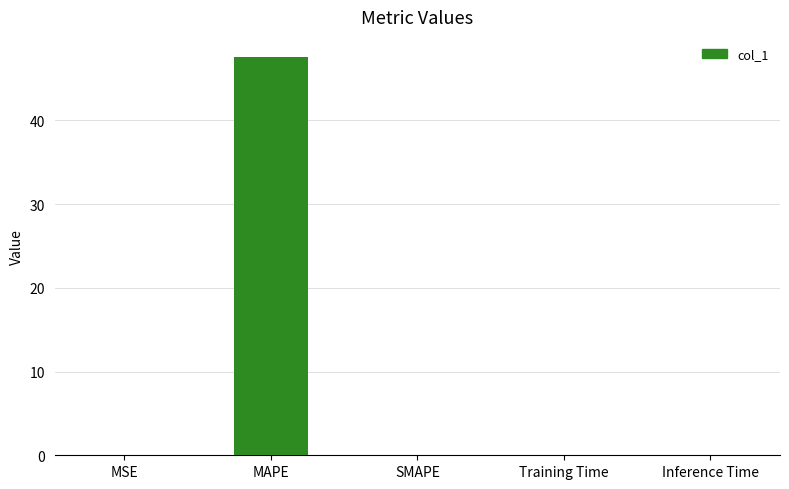

Is it true that the value at Training Time is 0.0?

True